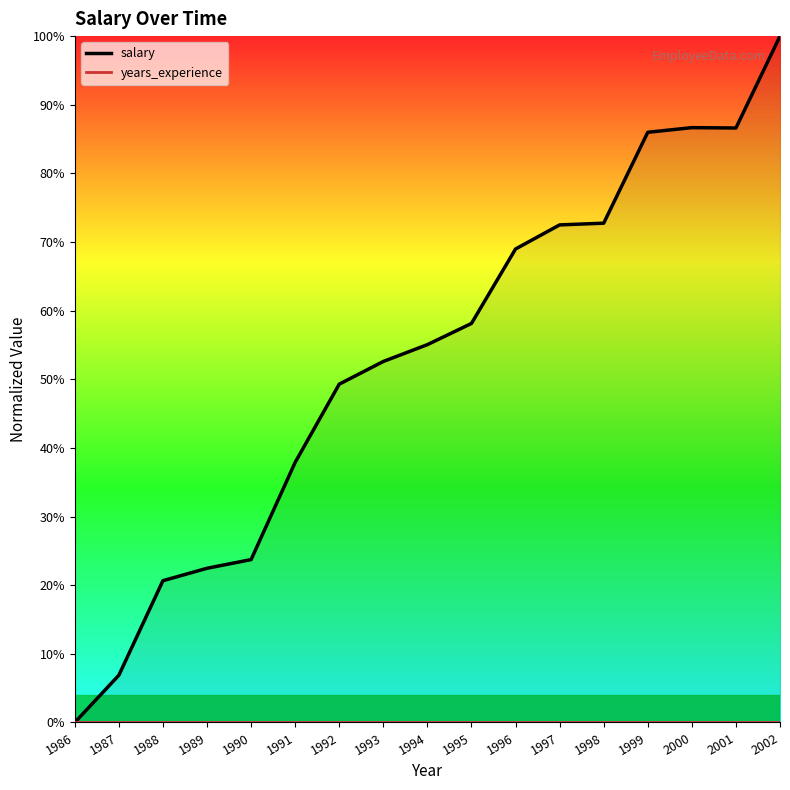

True or false: years_experience has a value of 0.0 at 2002.

True